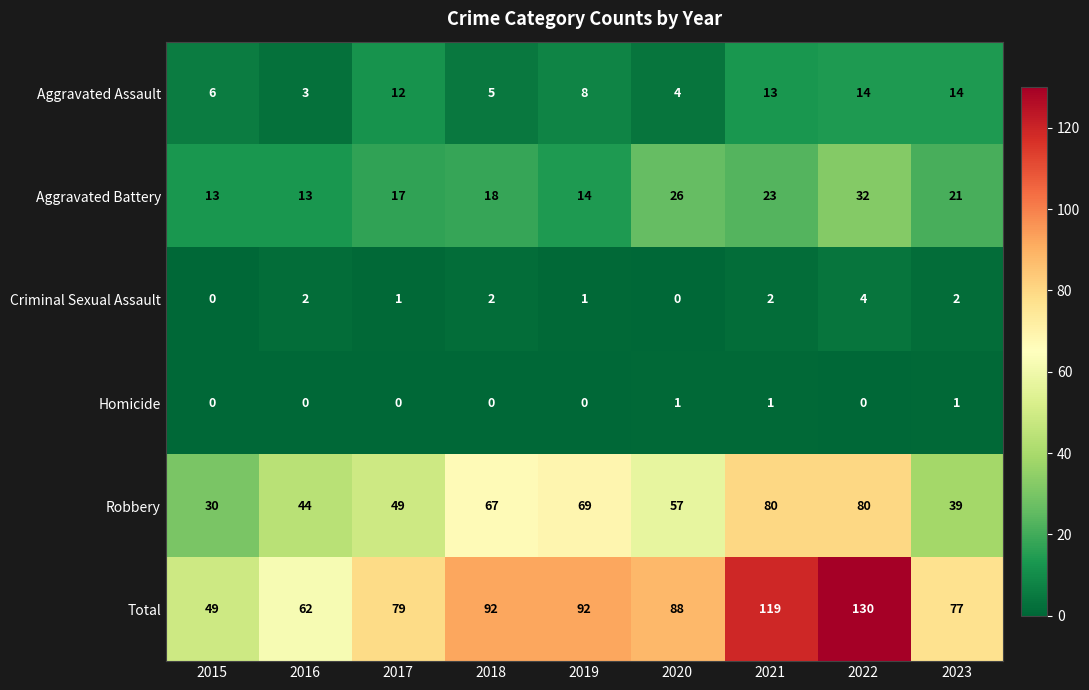

What is the difference between the maximum and minimum values in the Criminal Sexual Assault series?

4